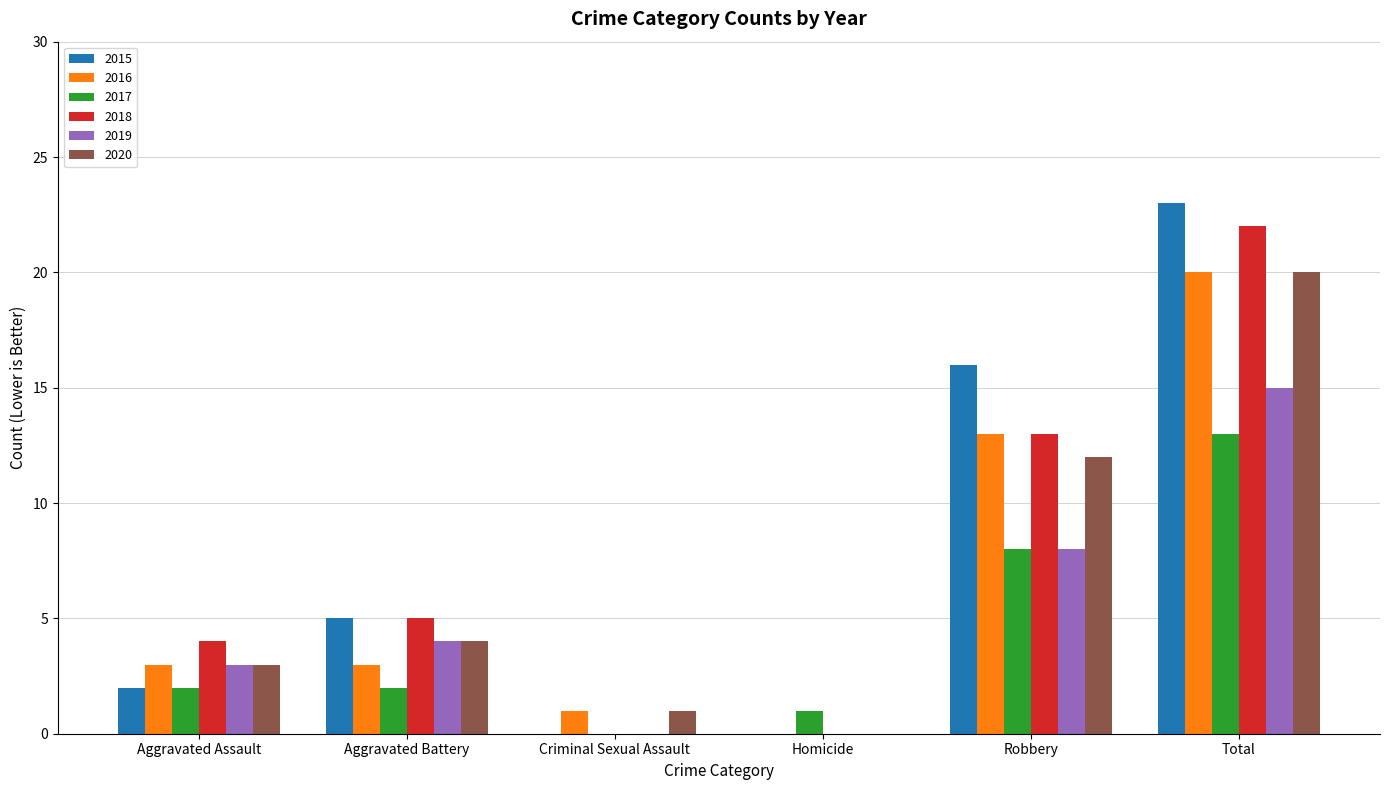

What is the sum of the 2018 values at Criminal Sexual Assault and Aggravated Battery?

5